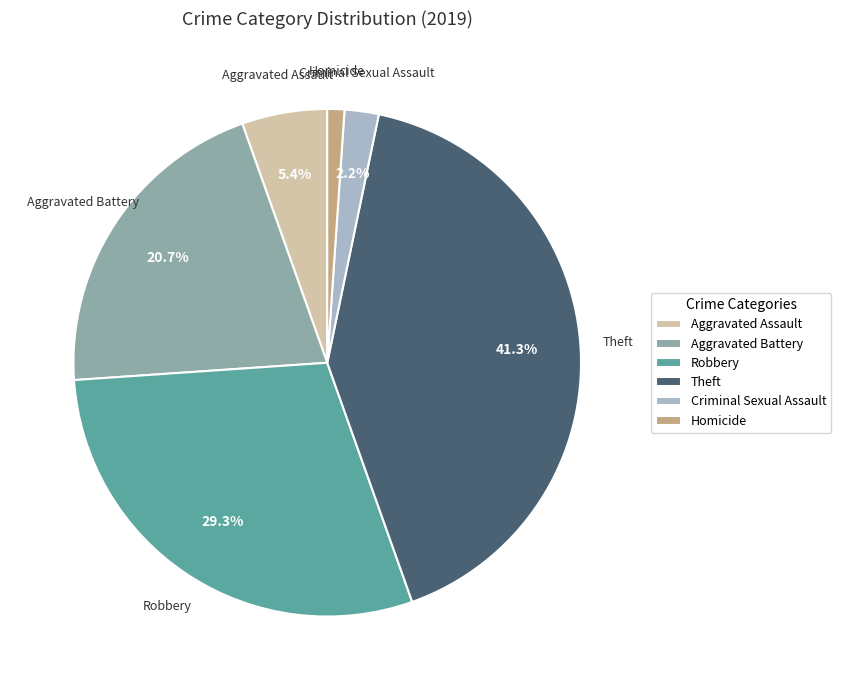

Is it true that Theft is 26% of the pie?

False